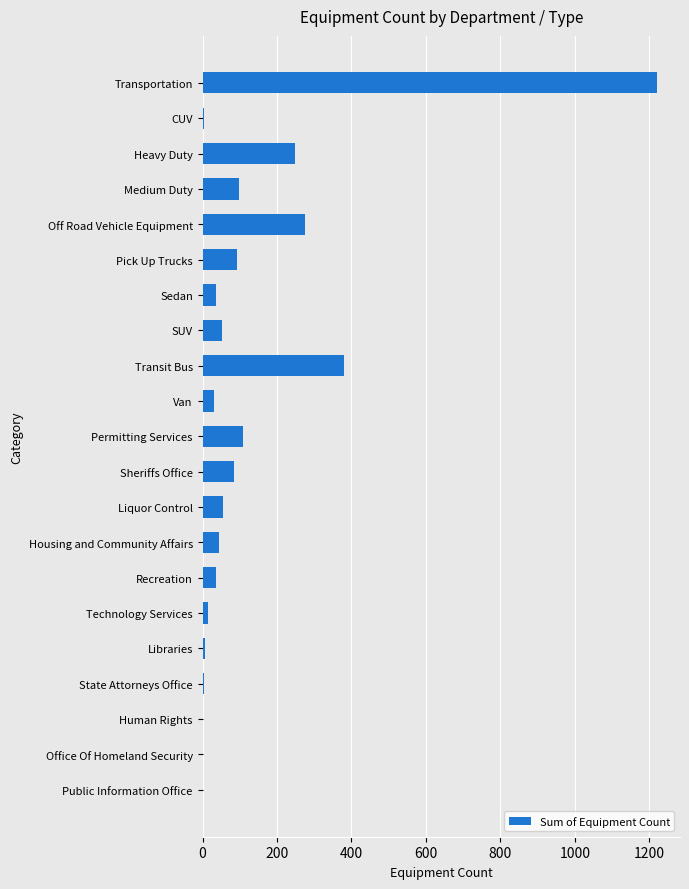

What is the change in value from Sheriffs Office to Liquor Control?

-29